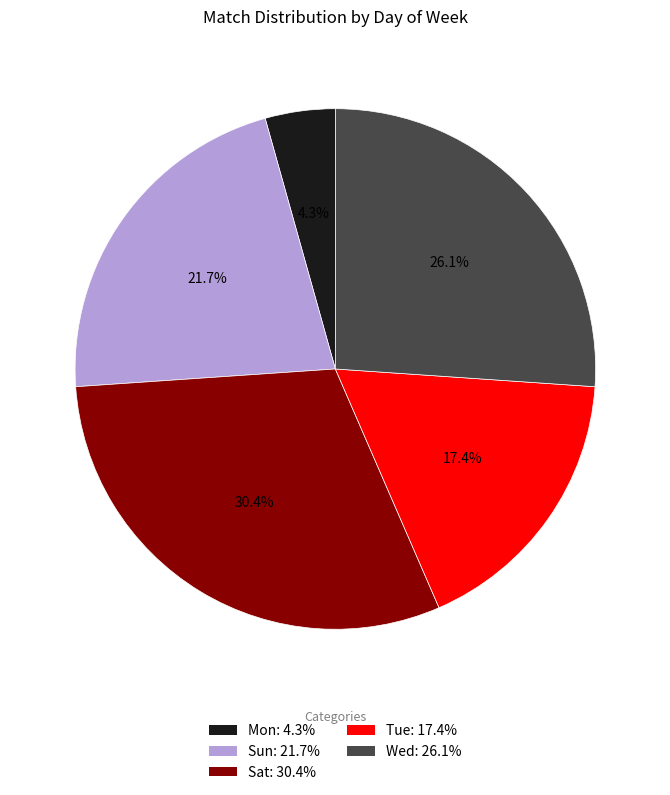

What is the smallest slice in the pie chart?

Mon